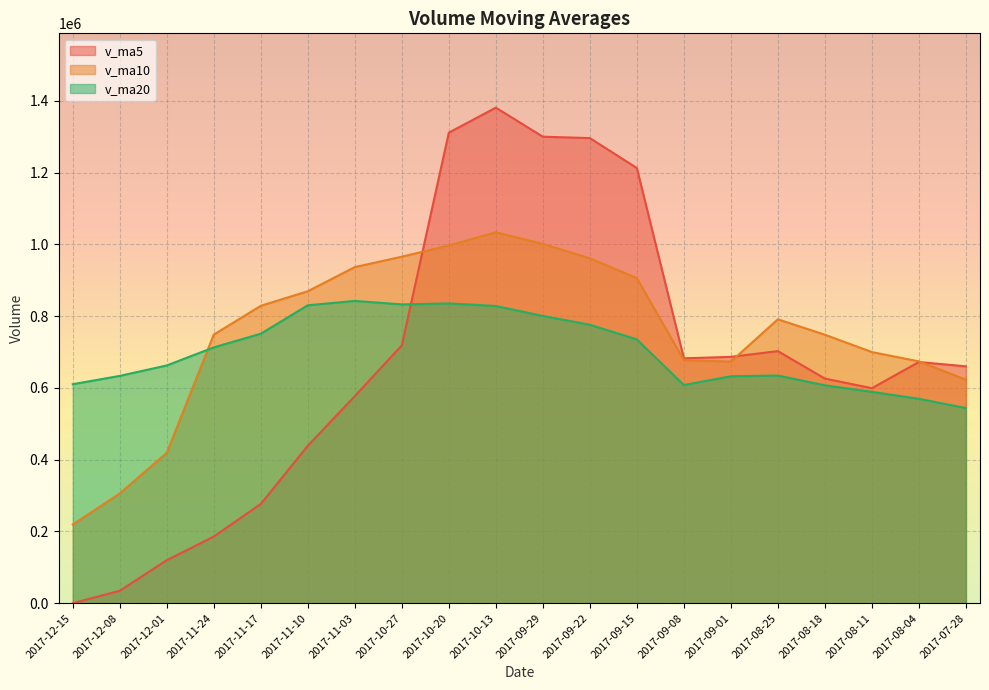

True or false: v_ma10 has a value of 1121207.8 at 2017-09-08.

False